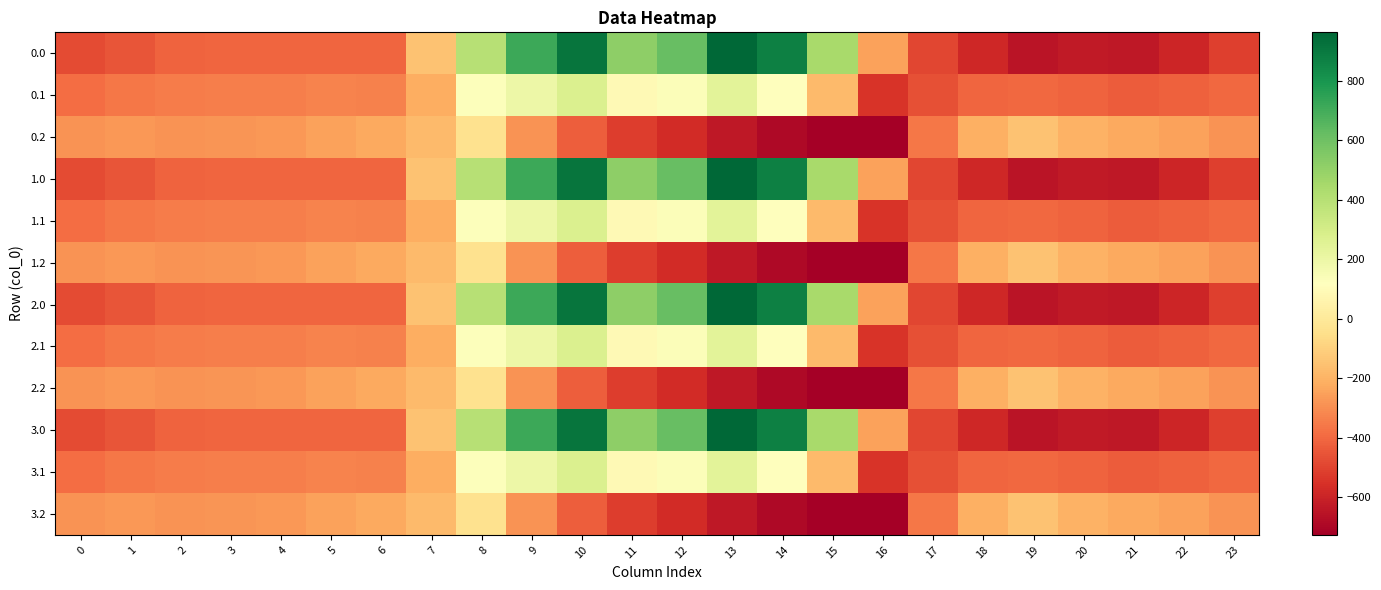

Reading left to right, what are all the values shown in this chart?

0.0: 0=-482.0	1=-449.5	2=-410.3	3=-404.4	4=-404.9	5=-403.8	6=-408.0	7=-150.1	8=395.3	9=716.9	10=916.2	11=516.0	12=619.4	13=962.7	14=870.3	15=443.0	16=-250.9	17=-494.8	18=-586.7	19=-649.2	20=-629.9	21=-638.4	22=-592.3	23=-511.3
0.1: 0=-384.6	1=-361.1	2=-347.9	3=-342.7	4=-339.6	5=-325.7	6=-332.2	7=-217.1	8=125.2	9=191.1	10=274.1	11=87.0	12=134.6	13=241.5	14=113.7	15=-173.1	16=-547.3	17=-466.6	18=-405.4	19=-400.2	20=-414.5	21=-432.4	22=-419.9	23=-399.4
0.2: 0=-287.1	1=-272.7	2=-285.5	3=-281.0	4=-274.4	5=-245.0	6=-228.8	7=-176.6	8=-35.3	9=-288.5	10=-423.5	11=-520.6	12=-571.2	13=-640.4	14=-687.4	15=-725.8	16=-726.6	17=-362.4	18=-210.0	19=-151.0	20=-199.2	21=-226.4	22=-247.4	23=-287.5
1.0: 0=-482.0	1=-449.5	2=-410.3	3=-404.4	4=-404.9	5=-403.8	6=-408.0	7=-150.1	8=395.3	9=716.9	10=916.2	11=516.0	12=619.4	13=962.7	14=870.3	15=443.0	16=-250.9	17=-494.8	18=-586.7	19=-649.2	20=-629.9	21=-638.4	22=-592.3	23=-511.3
1.1: 0=-384.6	1=-361.1	2=-347.9	3=-342.7	4=-339.6	5=-325.7	6=-332.2	7=-217.1	8=125.2	9=191.1	10=274.1	11=87.0	12=134.6	13=241.5	14=113.7	15=-173.1	16=-547.3	17=-466.6	18=-405.4	19=-400.2	20=-414.5	21=-432.4	22=-419.9	23=-399.4
1.2: 0=-287.1	1=-272.7	2=-285.5	3=-281.0	4=-274.4	5=-245.0	6=-228.8	7=-176.6	8=-35.3	9=-288.5	10=-423.5	11=-520.6	12=-571.2	13=-640.4	14=-687.4	15=-725.8	16=-726.6	17=-362.4	18=-210.0	19=-151.0	20=-199.2	21=-226.4	22=-247.4	23=-287.5
2.0: 0=-482.0	1=-449.5	2=-410.3	3=-404.4	4=-404.9	5=-403.8	6=-408.0	7=-150.1	8=395.3	9=716.9	10=916.2	11=516.0	12=619.4	13=962.7	14=870.3	15=443.0	16=-250.9	17=-494.8	18=-586.7	19=-649.2	20=-629.9	21=-638.4	22=-592.3	23=-511.3
2.1: 0=-384.6	1=-361.1	2=-347.9	3=-342.7	4=-339.6	5=-325.7	6=-332.2	7=-217.1	8=125.2	9=191.1	10=274.1	11=87.0	12=134.6	13=241.5	14=113.7	15=-173.1	16=-547.3	17=-466.6	18=-405.4	19=-400.2	20=-414.5	21=-432.4	22=-419.9	23=-399.4
2.2: 0=-287.1	1=-272.7	2=-285.5	3=-281.0	4=-274.4	5=-245.0	6=-228.8	7=-176.6	8=-35.3	9=-288.5	10=-423.5	11=-520.6	12=-571.2	13=-640.4	14=-687.4	15=-725.8	16=-726.6	17=-362.4	18=-210.0	19=-151.0	20=-199.2	21=-226.4	22=-247.4	23=-287.5
3.0: 0=-482.0	1=-449.5	2=-410.3	3=-404.4	4=-404.9	5=-403.8	6=-408.0	7=-150.1	8=395.3	9=716.9	10=916.2	11=516.0	12=619.4	13=962.7	14=870.3	15=443.0	16=-250.9	17=-494.8	18=-586.7	19=-649.2	20=-629.9	21=-638.4	22=-592.3	23=-511.3
3.1: 0=-384.6	1=-361.1	2=-347.9	3=-342.7	4=-339.6	5=-325.7	6=-332.2	7=-217.1	8=125.2	9=191.1	10=274.1	11=87.0	12=134.6	13=241.5	14=113.7	15=-173.1	16=-547.3	17=-466.6	18=-405.4	19=-400.2	20=-414.5	21=-432.4	22=-419.9	23=-399.4
3.2: 0=-287.1	1=-272.7	2=-285.5	3=-281.0	4=-274.4	5=-245.0	6=-228.8	7=-176.6	8=-35.3	9=-288.5	10=-423.5	11=-520.6	12=-571.2	13=-640.4	14=-687.4	15=-725.8	16=-726.6	17=-362.4	18=-210.0	19=-151.0	20=-199.2	21=-226.4	22=-247.4	23=-287.5